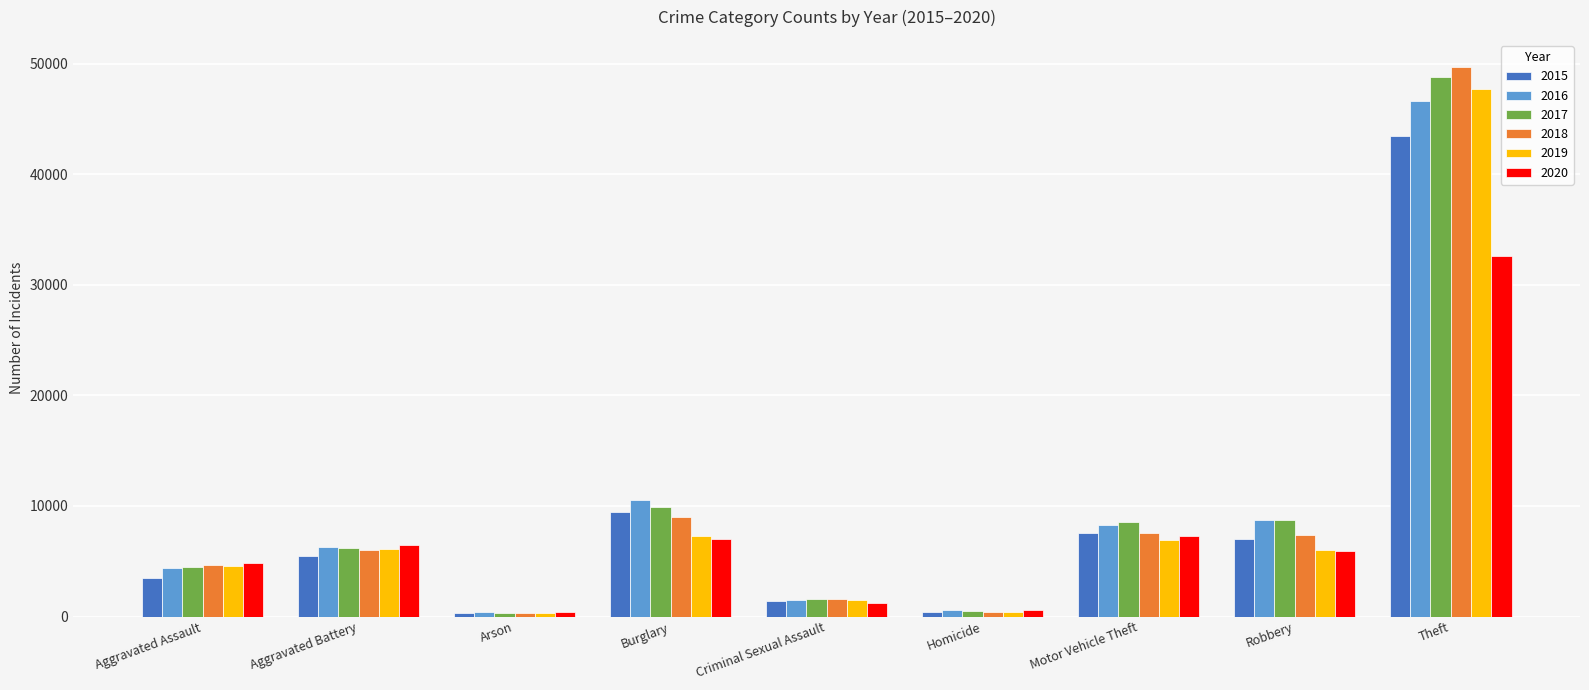

Rank the series by their maximum value, from highest to lowest.

2018, 2017, 2019, 2016, 2015, 2020